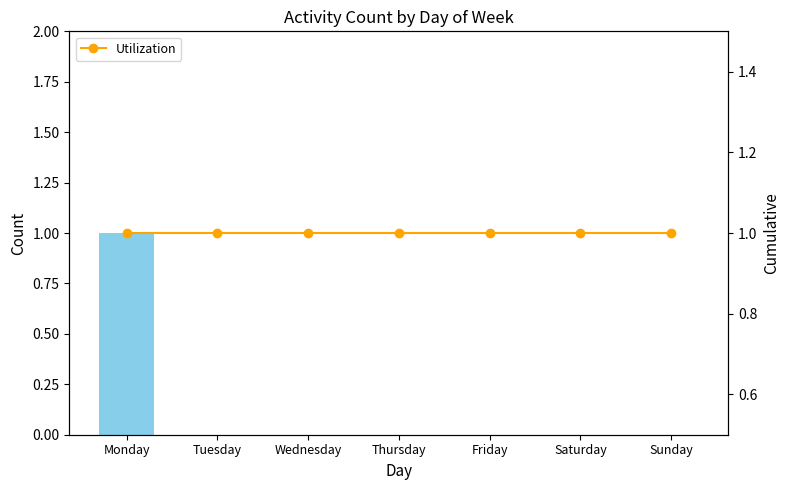

List the series in order of their overall mean, lowest first.

value, Utilization